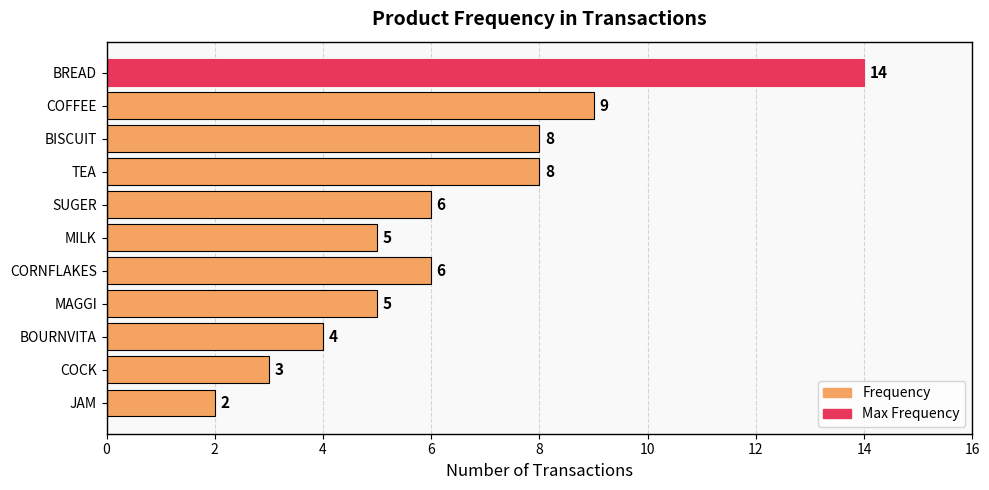

Reading top to bottom, extract all data points from this chart.

BREAD=14	COFFEE=9	BISCUIT=8	TEA=8	SUGER=6	MILK=5	CORNFLAKES=6	MAGGI=5	BOURNVITA=4	COCK=3	JAM=2